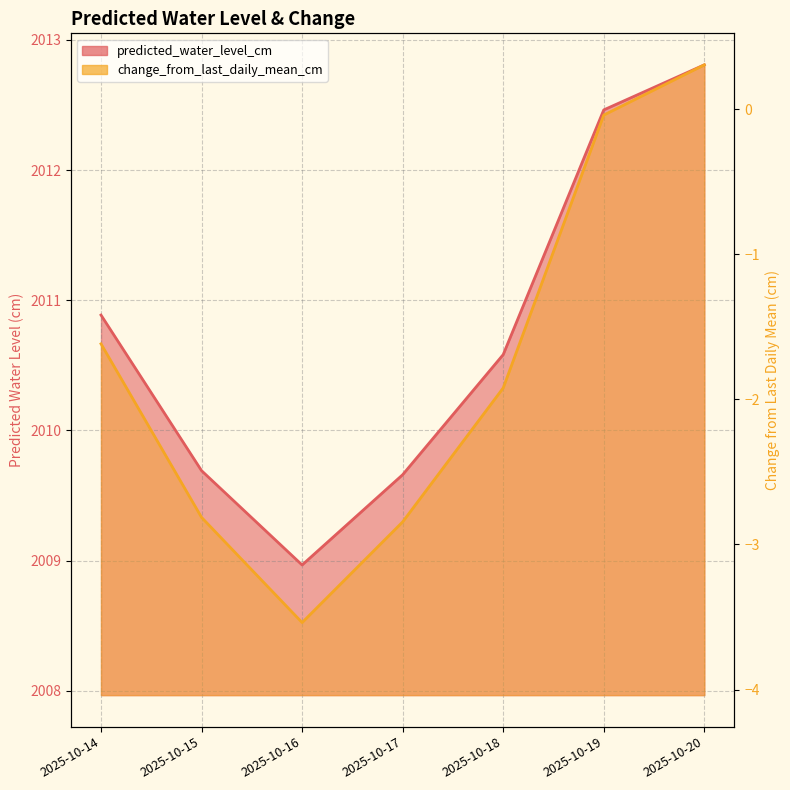

Reading left to right, list all the values displayed in this chart.

predicted_water_level_cm: 2025-10-14=2010.9	2025-10-15=2009.7	2025-10-16=2009.0	2025-10-17=2009.7	2025-10-18=2010.6	2025-10-19=2012.5	2025-10-20=2012.8
change_from_last_daily_mean_cm: 2025-10-14=-1.6	2025-10-15=-2.8	2025-10-16=-3.5	2025-10-17=-2.8	2025-10-18=-1.9	2025-10-19=-0.0	2025-10-20=0.3